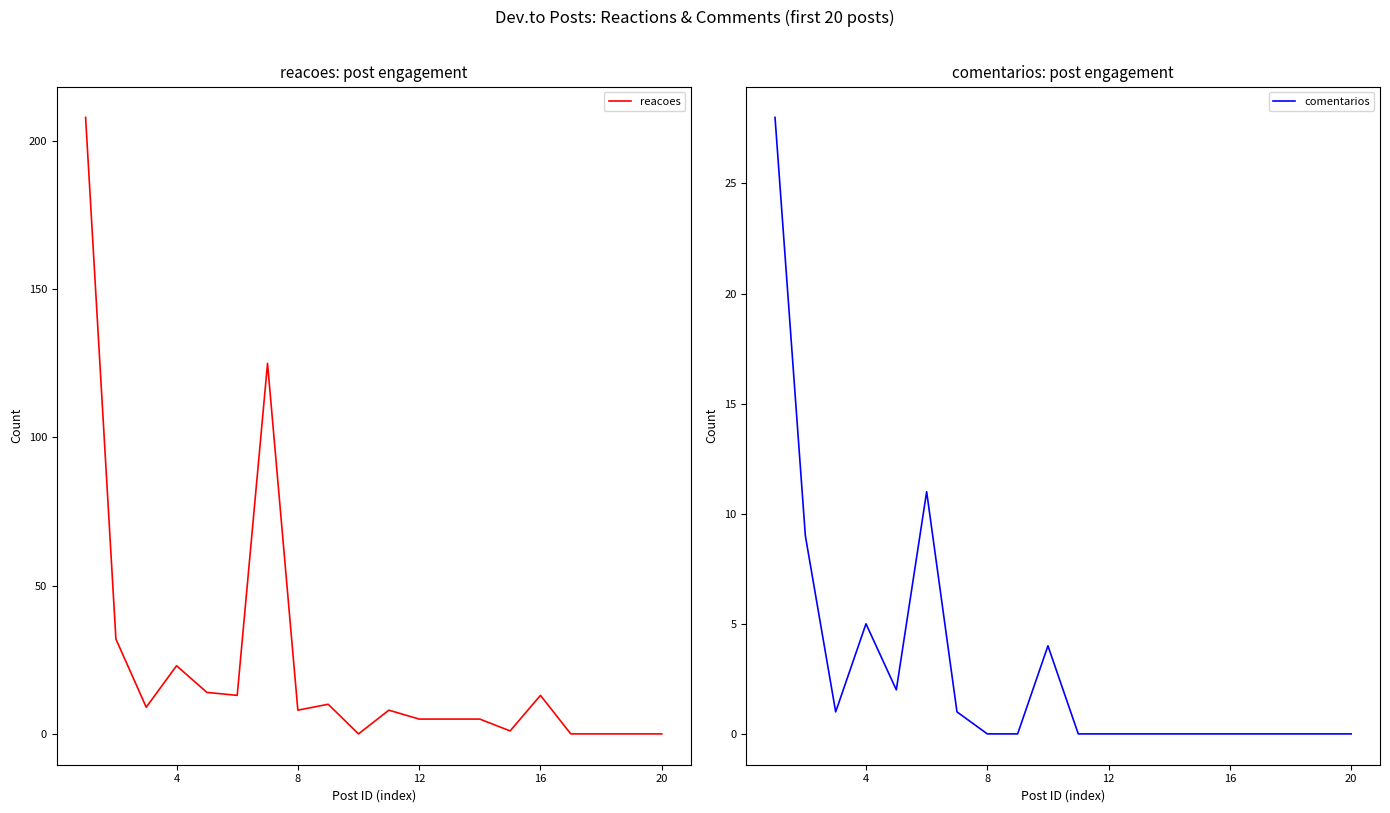

What is the sum of the reacoes values at 16 and 12?

18